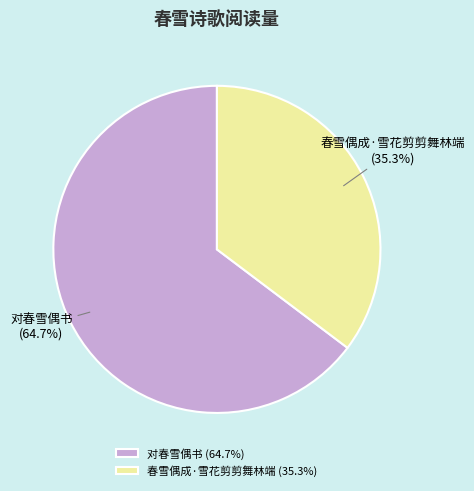

Is it true that 对春雪偶书 is 65% of the pie?

True